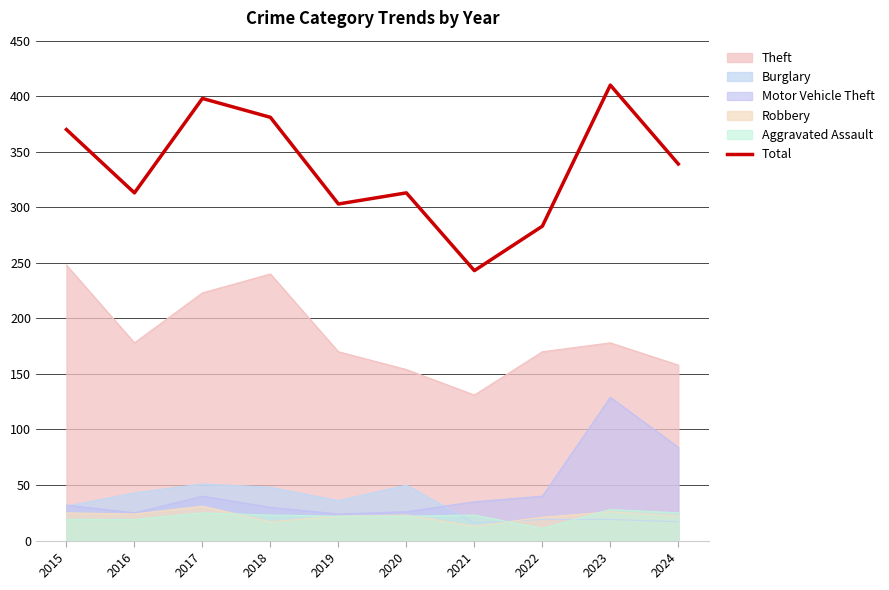

True or false: the data shows 507 at 2024.

False